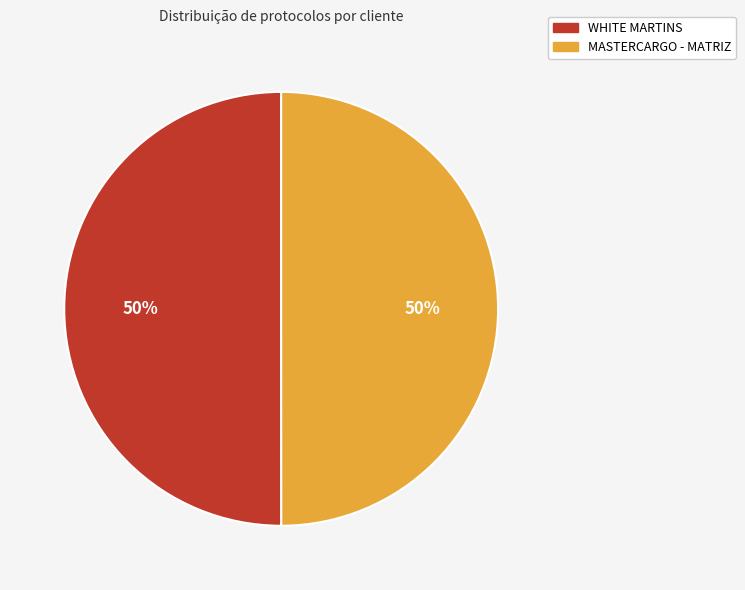

Combined, do MASTERCARGO - MATRIZ and WHITE MARTINS account for over 50%?

Yes